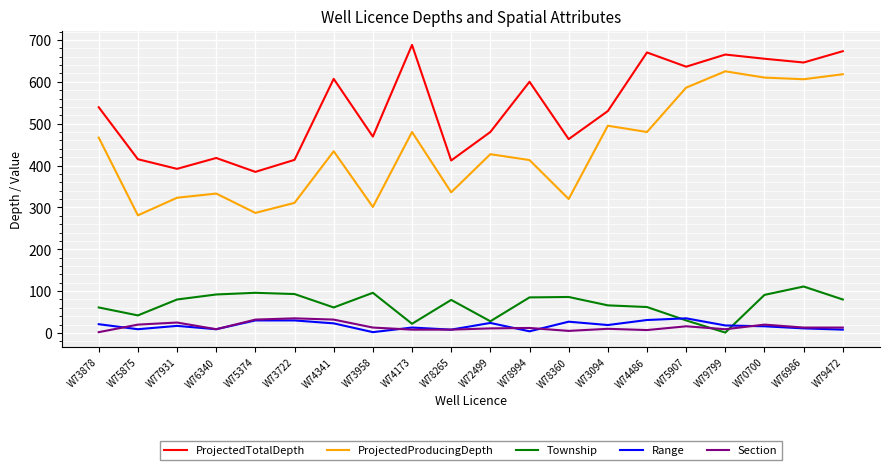

True or false: Section has more than 2 interior local peaks.

True